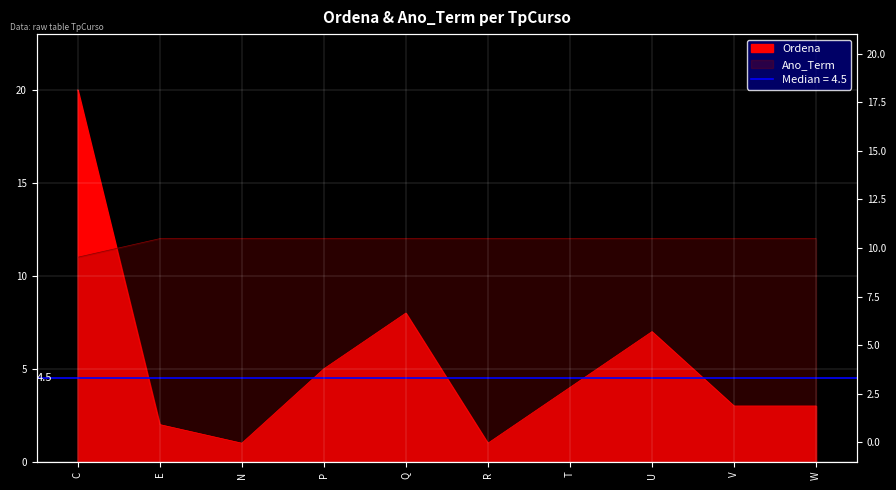

True or false: Ano_Term has more than 0 points higher than both neighbors.

False